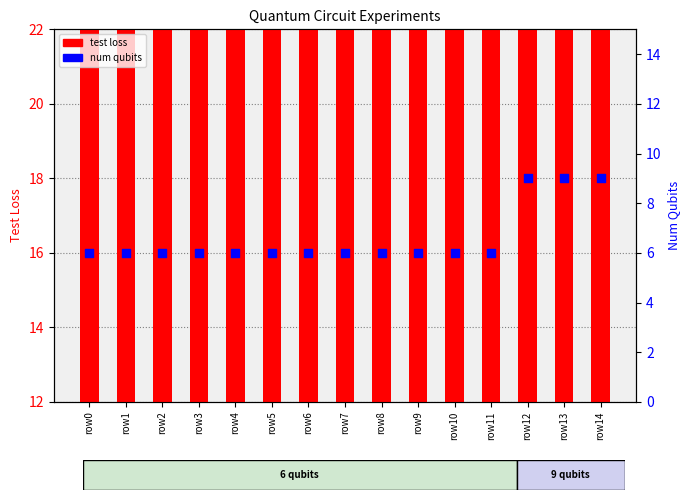

At which category is the sum across all series the highest?

row13